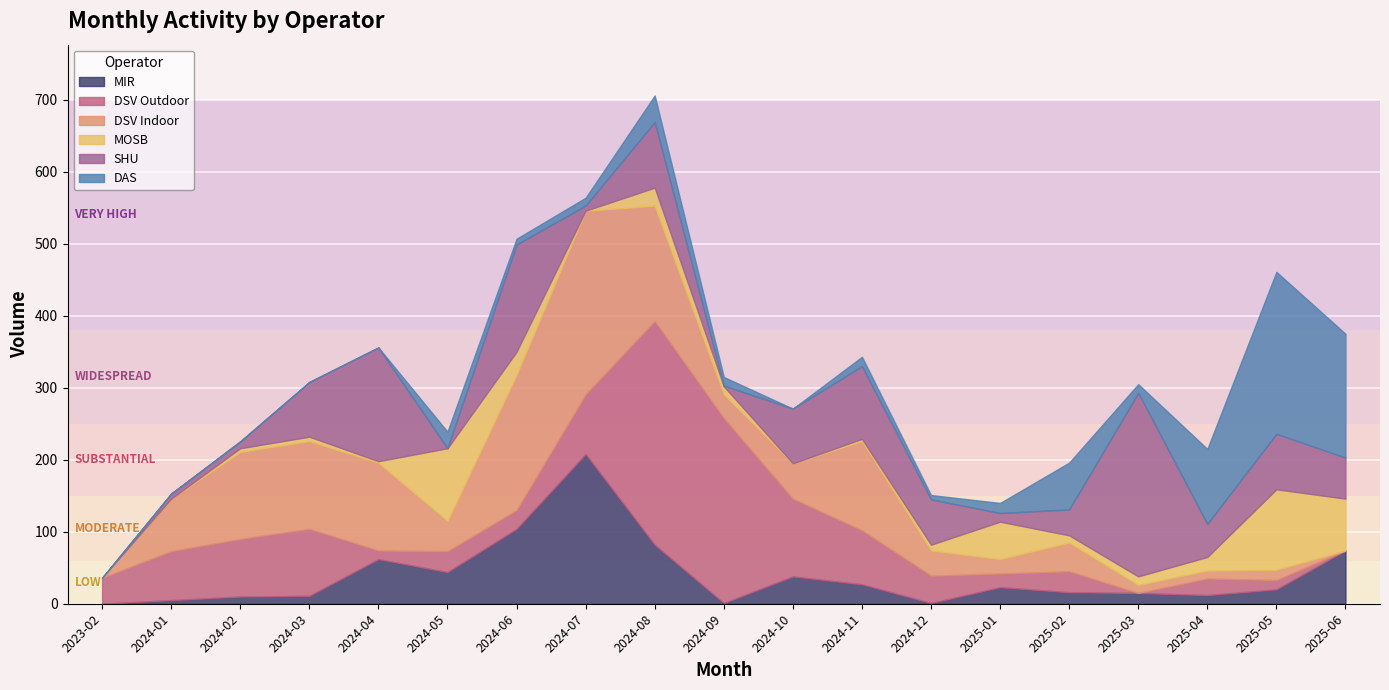

Reading right to left, transcribe all the data shown in this chart.

MIR: 74	20	12	15	16	23	1	27	38	1	82	208	104	44	62	11	10	5	0
DSV Outdoor: 0	13	23	0	29	19	38	75	108	257	311	83	26	29	12	93	80	68	36
DSV Indoor: 0	14	11	11	40	20	35	124	49	33	160	255	188	42	122	122	121	73	0
MOSB: 72	112	19	12	10	52	8	3	0	11	25	0	32	101	2	6	5	0	0
SHU: 57	77	46	255	36	12	63	101	76	1	91	7	149	0	158	76	9	7	0
DAS: 172	225	104	12	65	14	6	13	0	12	37	11	8	23	0	0	1	0	0